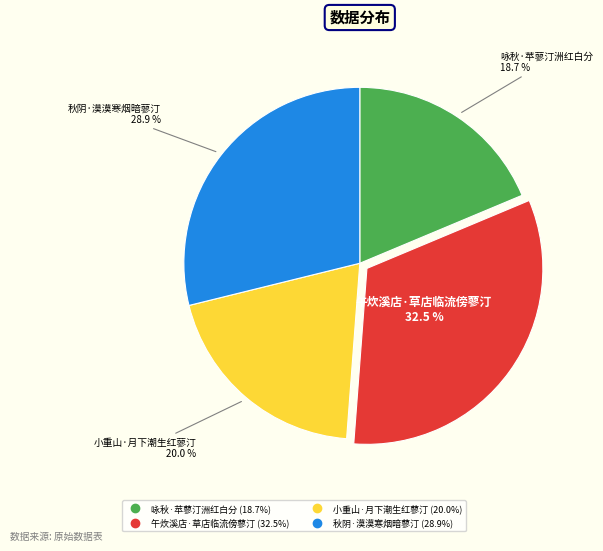

How much of the chart is everything except 咏秋·苹蓼汀洲红白分?

81.3%